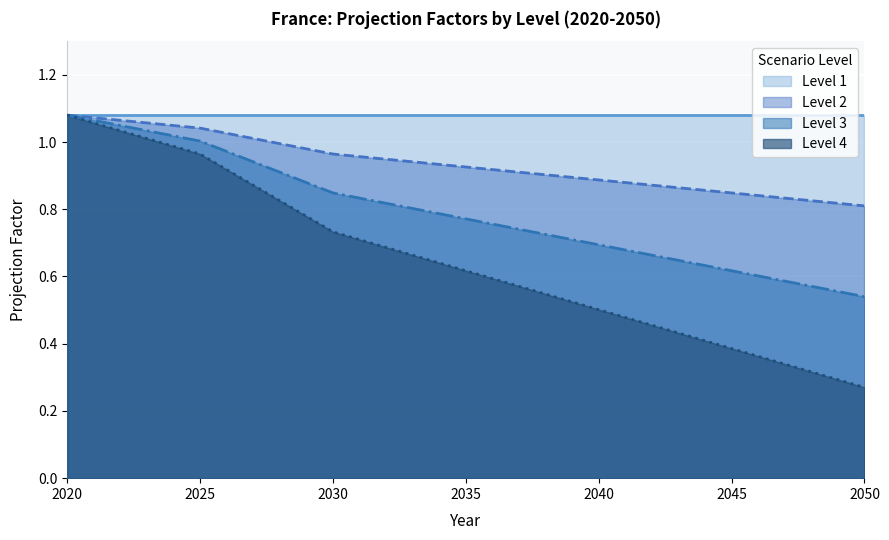

Which label corresponds to the smallest value in the chart?

2050